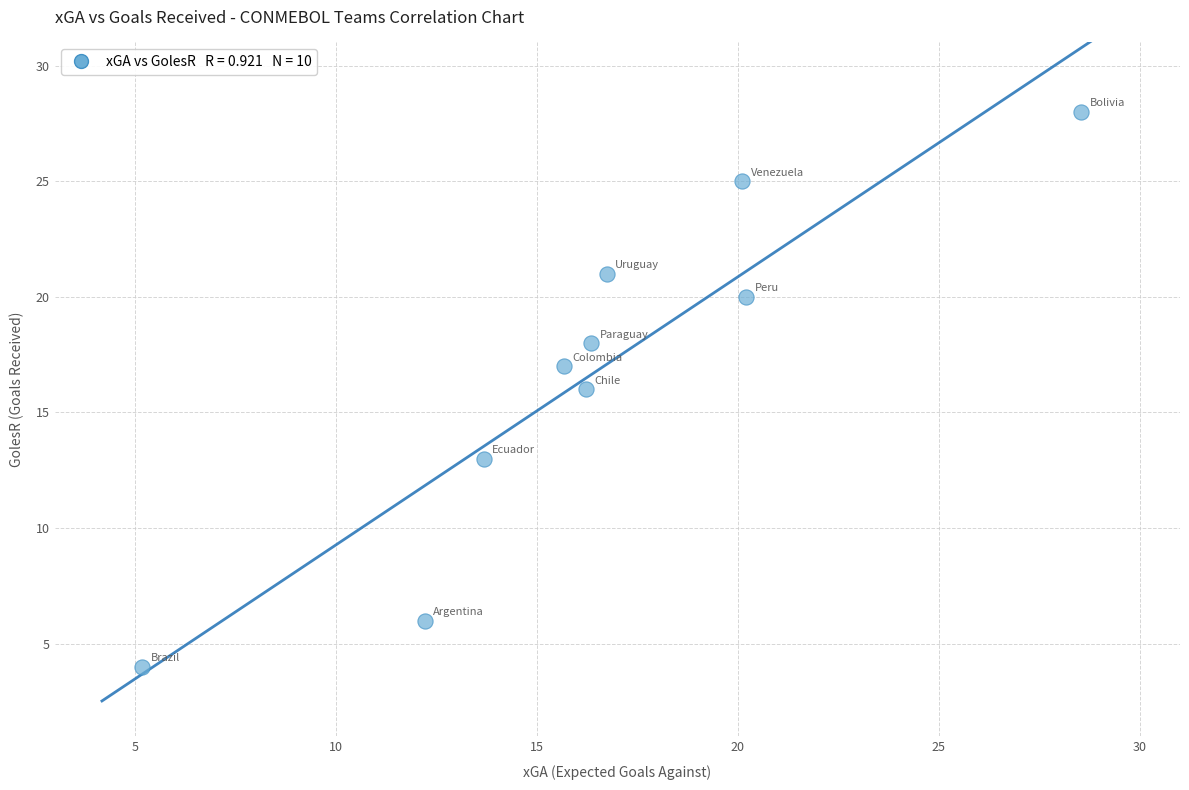

What is the average Y value?

17